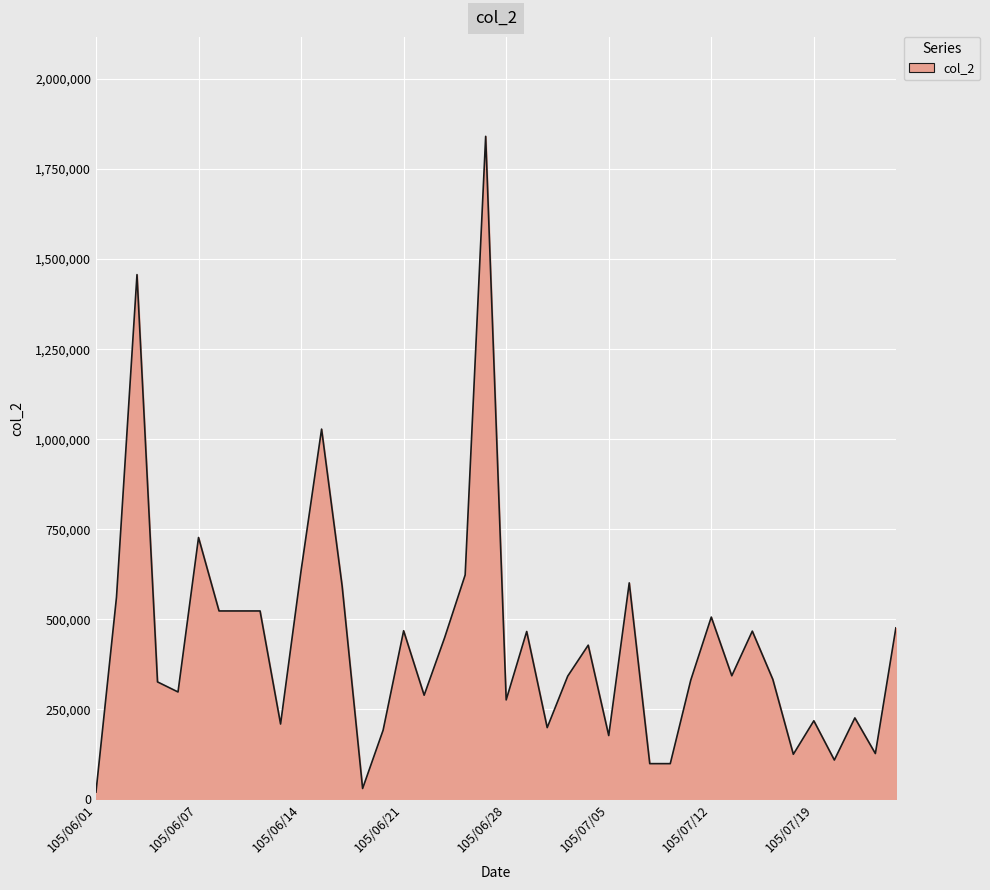

What is the maximum value shown in the chart?

1841000